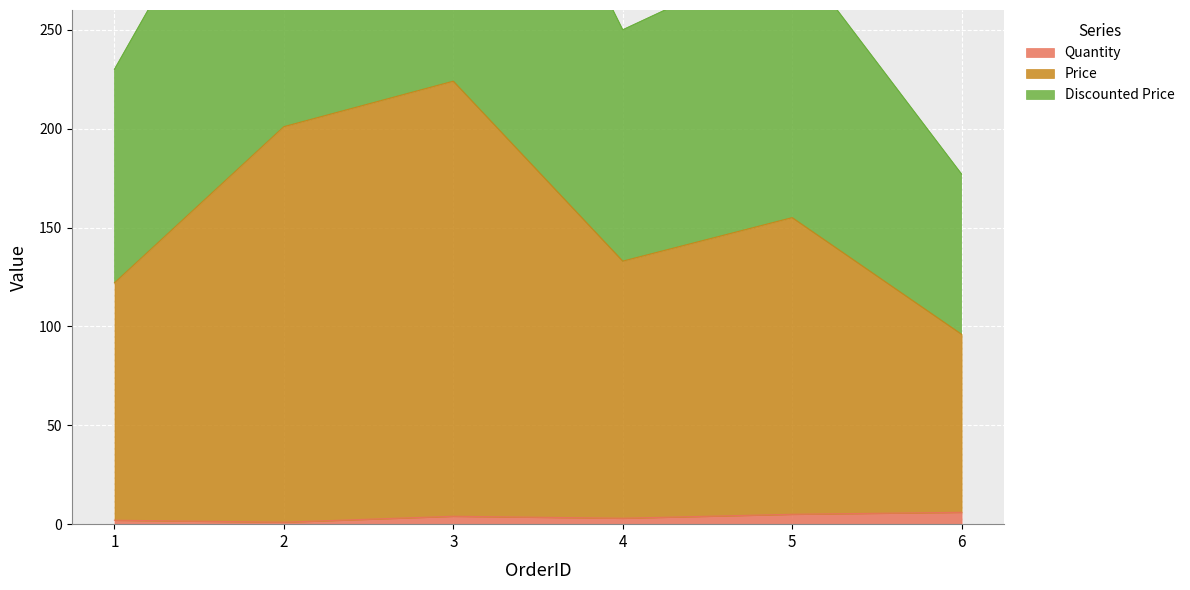

At 1, list the series in order from largest to smallest.

Price, Discounted Price, Quantity